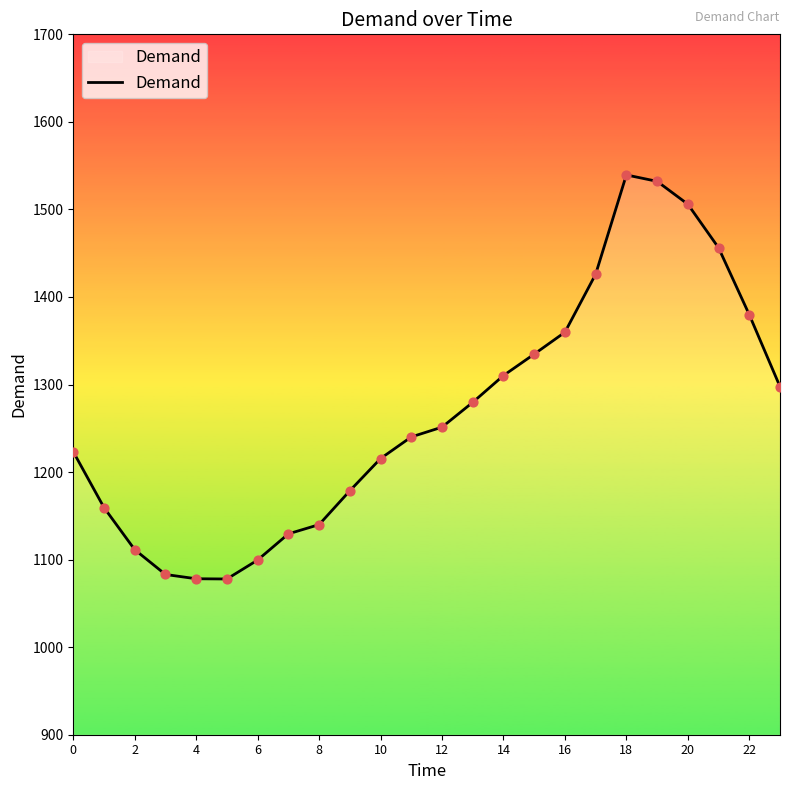

What is the minimum value shown in the chart?

1077.9